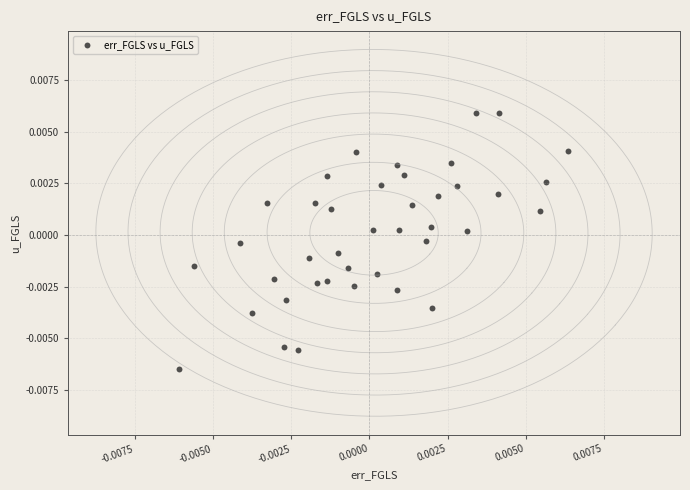

How many points are shown in the scatter plot?

40